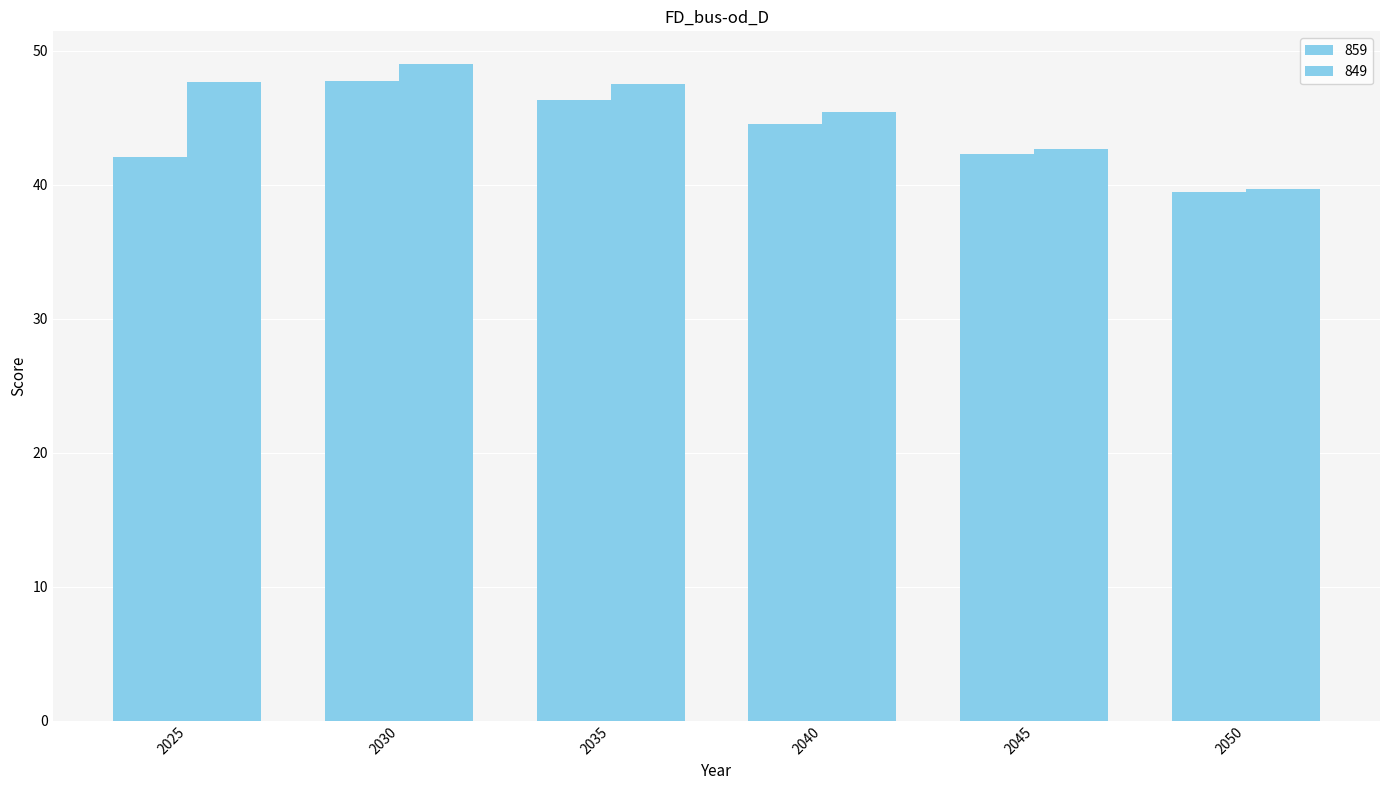

Which label corresponds to the smallest value in the chart?

2050